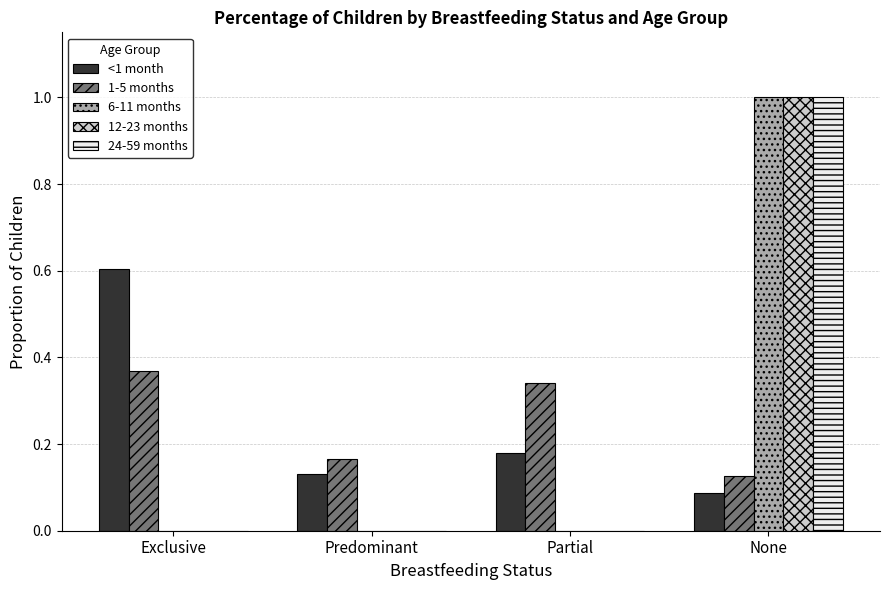

Which series changed the most between Exclusive and Partial?

<1 month